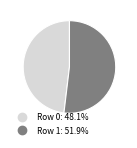

Is there a majority slice in this chart?

Yes